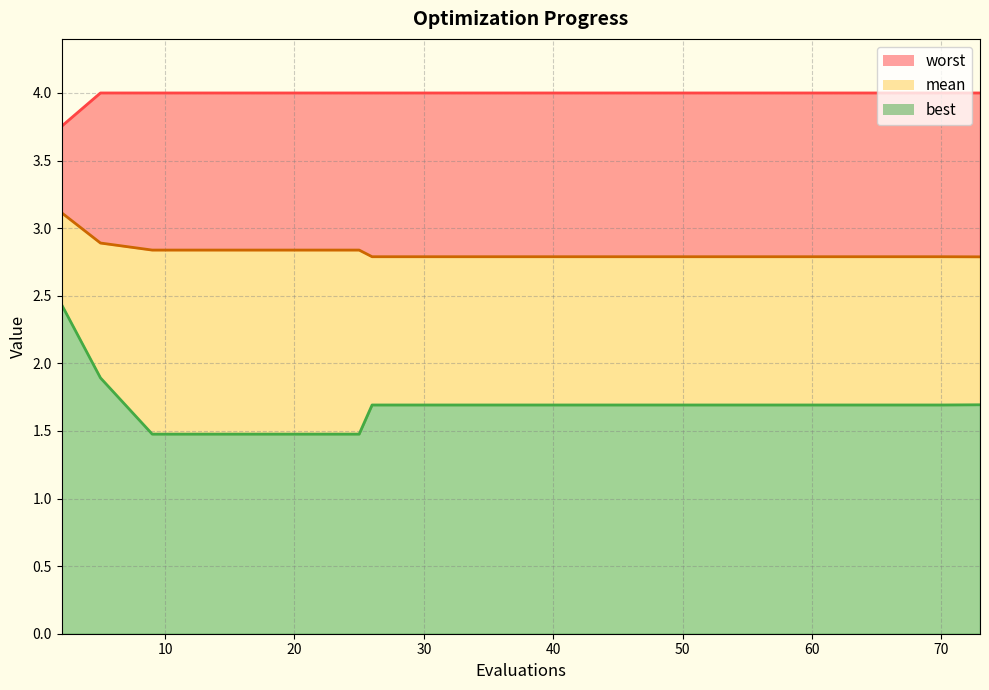

How many best values are between 1 and 2?

19